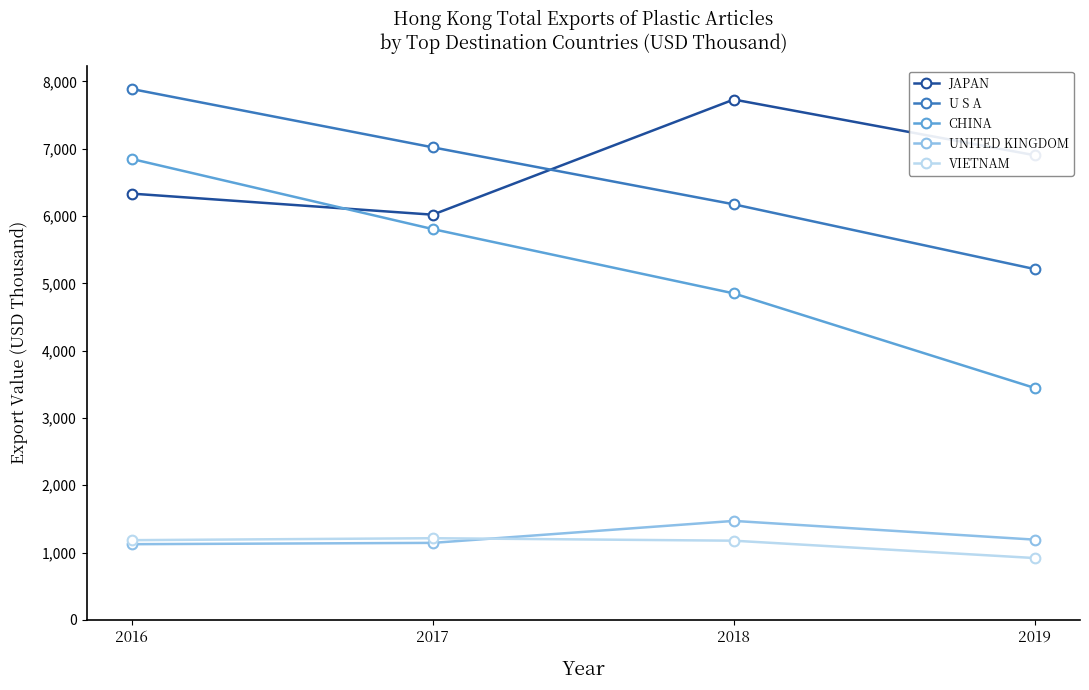

What is the spread (max minus min) of values at 2019?

5983.8